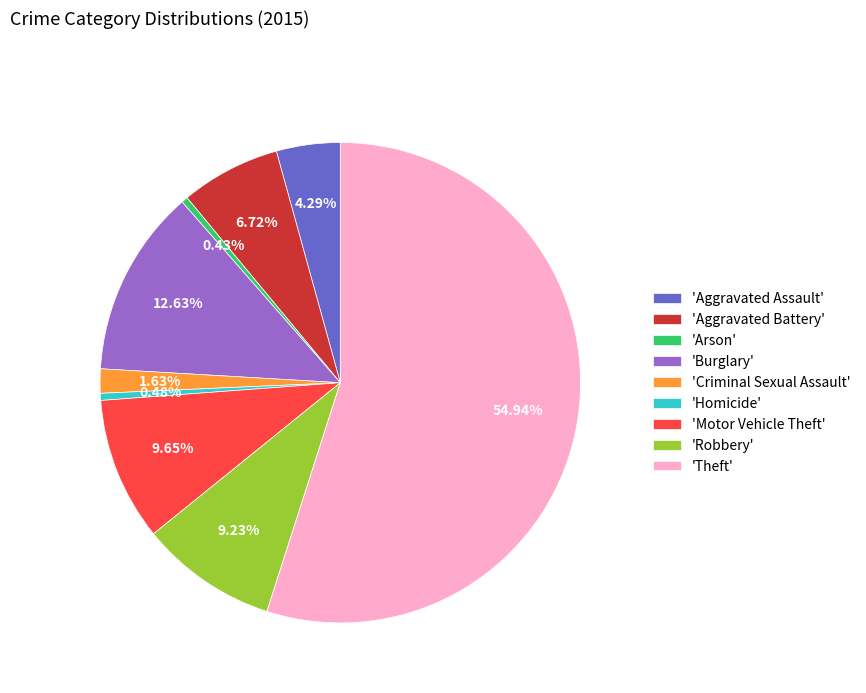

Is the sum of 'Motor Vehicle Theft' and 'Aggravated Assault' greater than half?

No